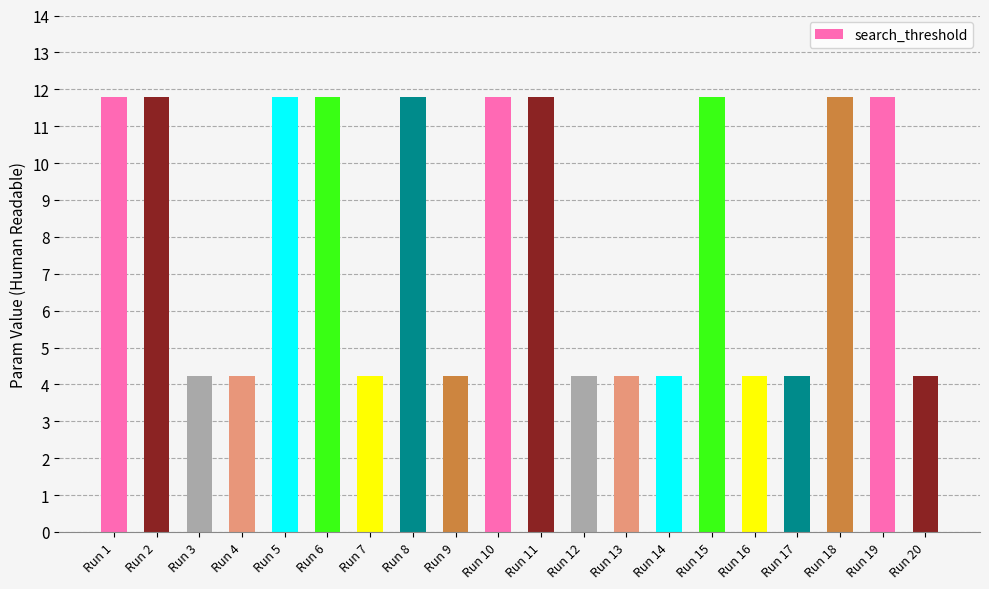

The chart shows a value of 4.2 at Run 14. True or false?

True